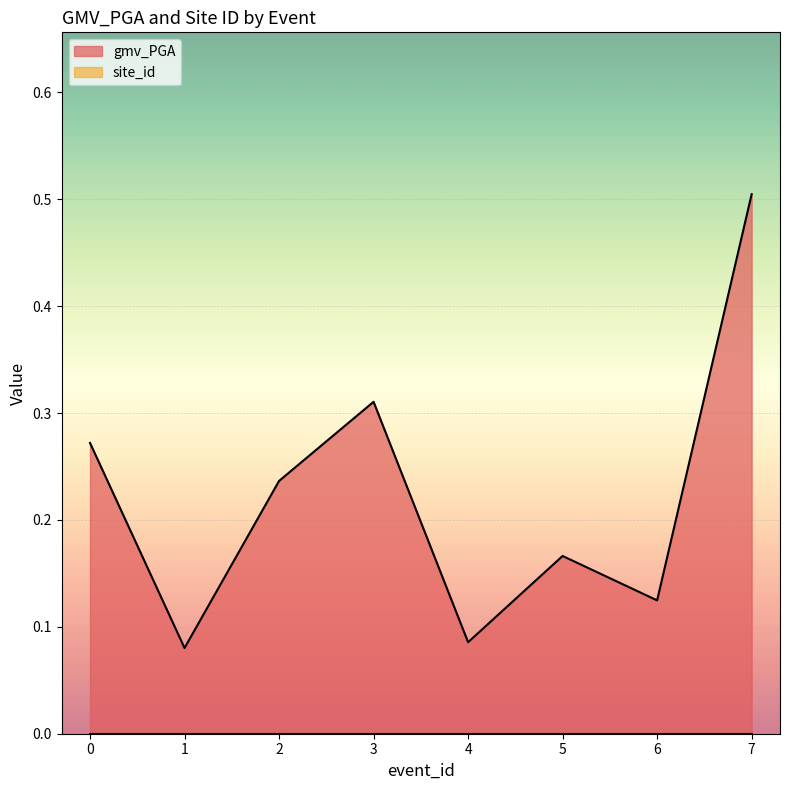

True or false: there are more than 0 points higher than both neighbors.

True